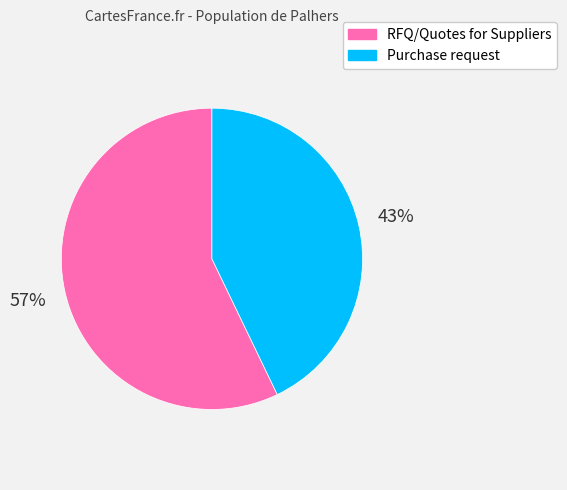

Which category accounts for the majority?

RFQ/Quotes for Suppliers